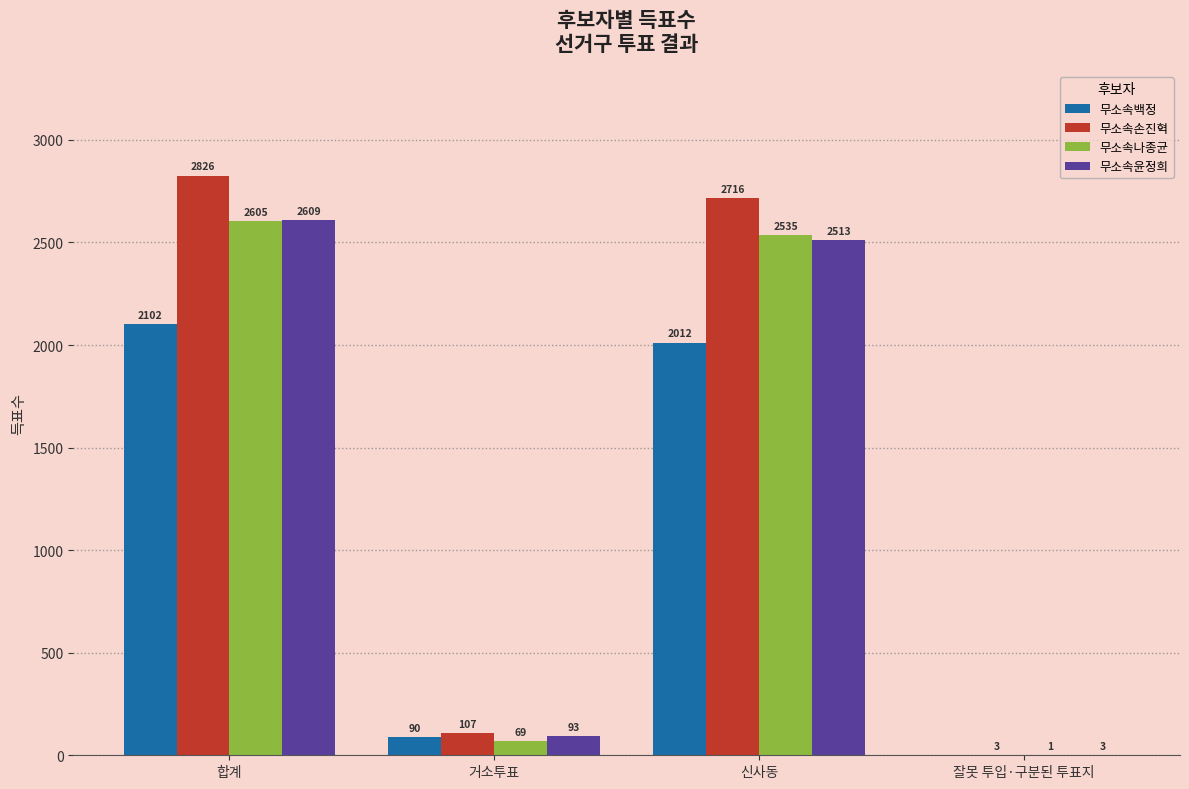

Where is 무소속백정 nearest to the value 1051?

거소투표